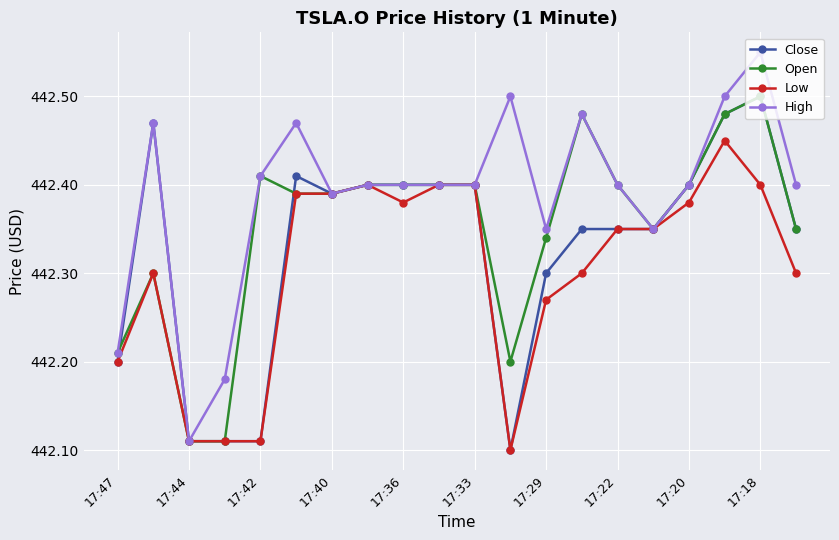

What is the difference between the maximum and minimum values in the Open series?

0.4